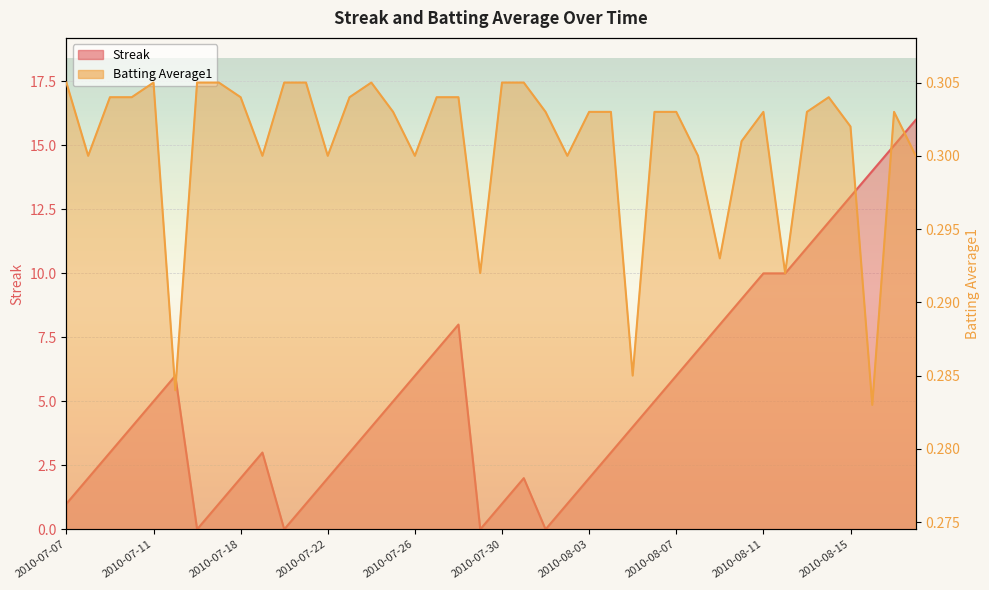

How many data points does each series have?

40